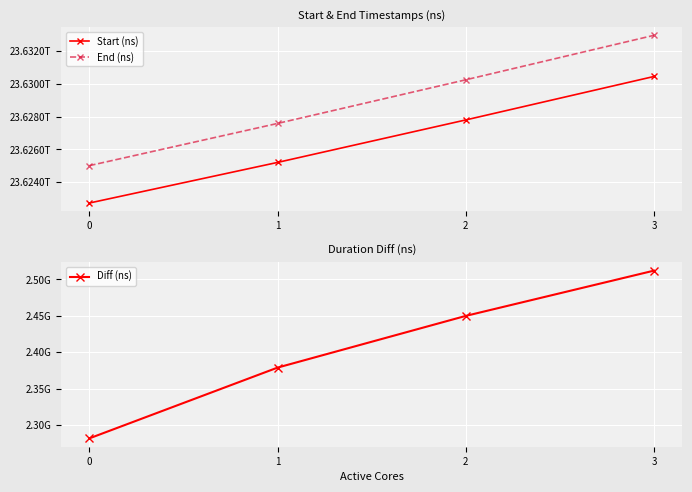

How many categories are shown in the chart?

4